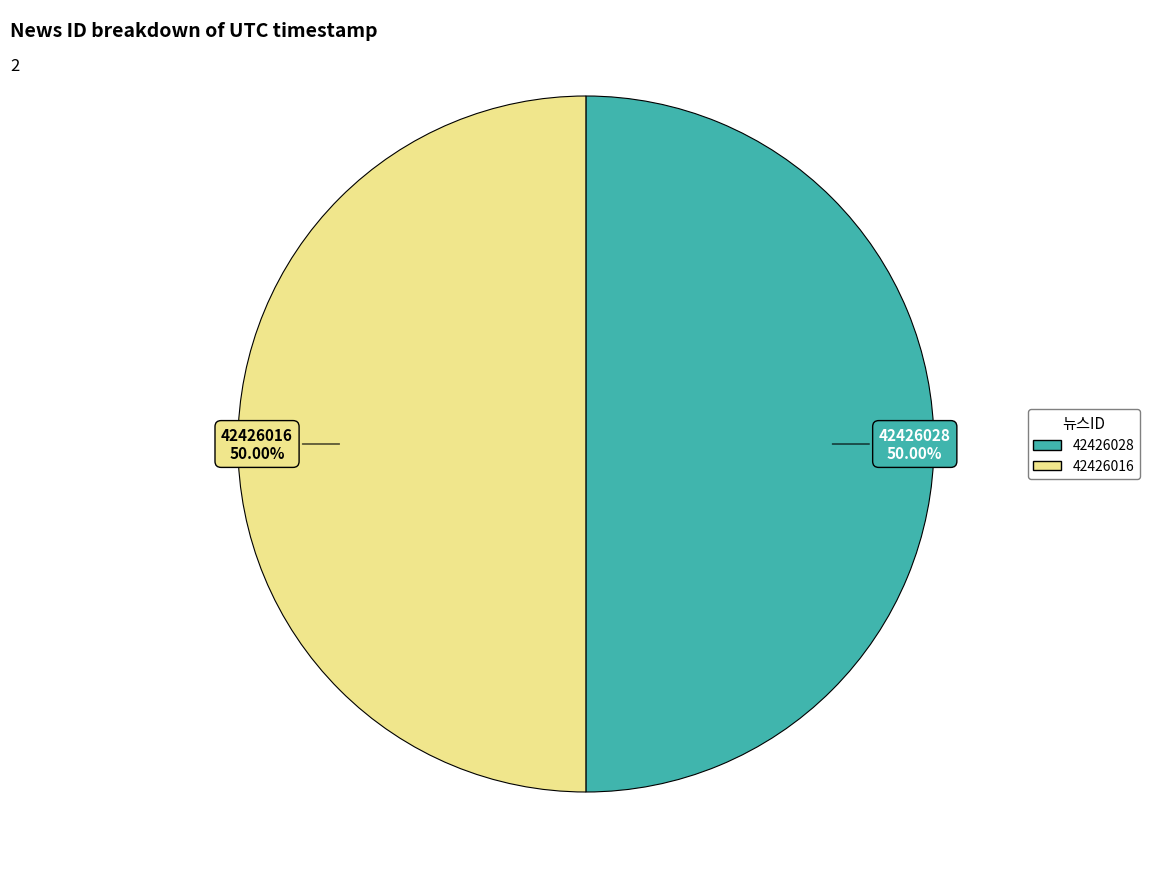

What is the ratio of the value at 42426016 to the value at 42426028?

1.0